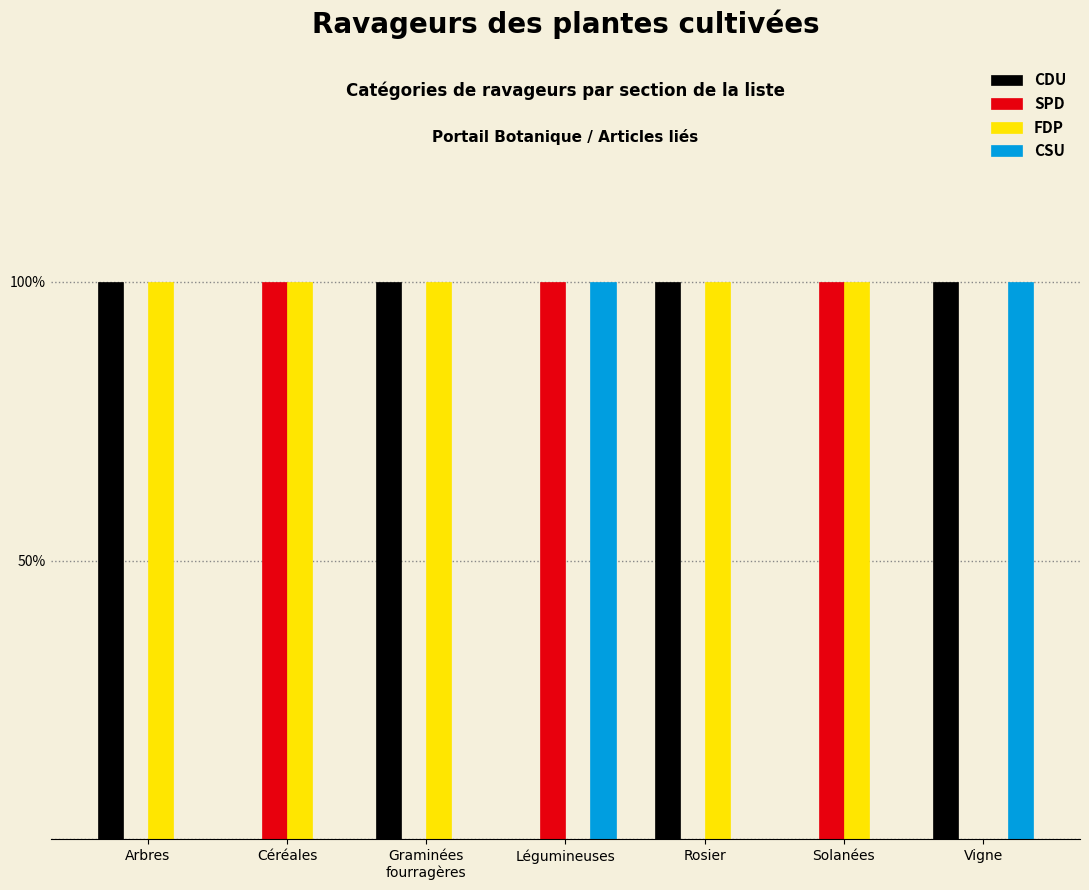

Rank the categories by CDU value from lowest to highest.

Céréales, Légumineuses, Solanées, Arbres, Graminées
fourragères, Rosier, Vigne